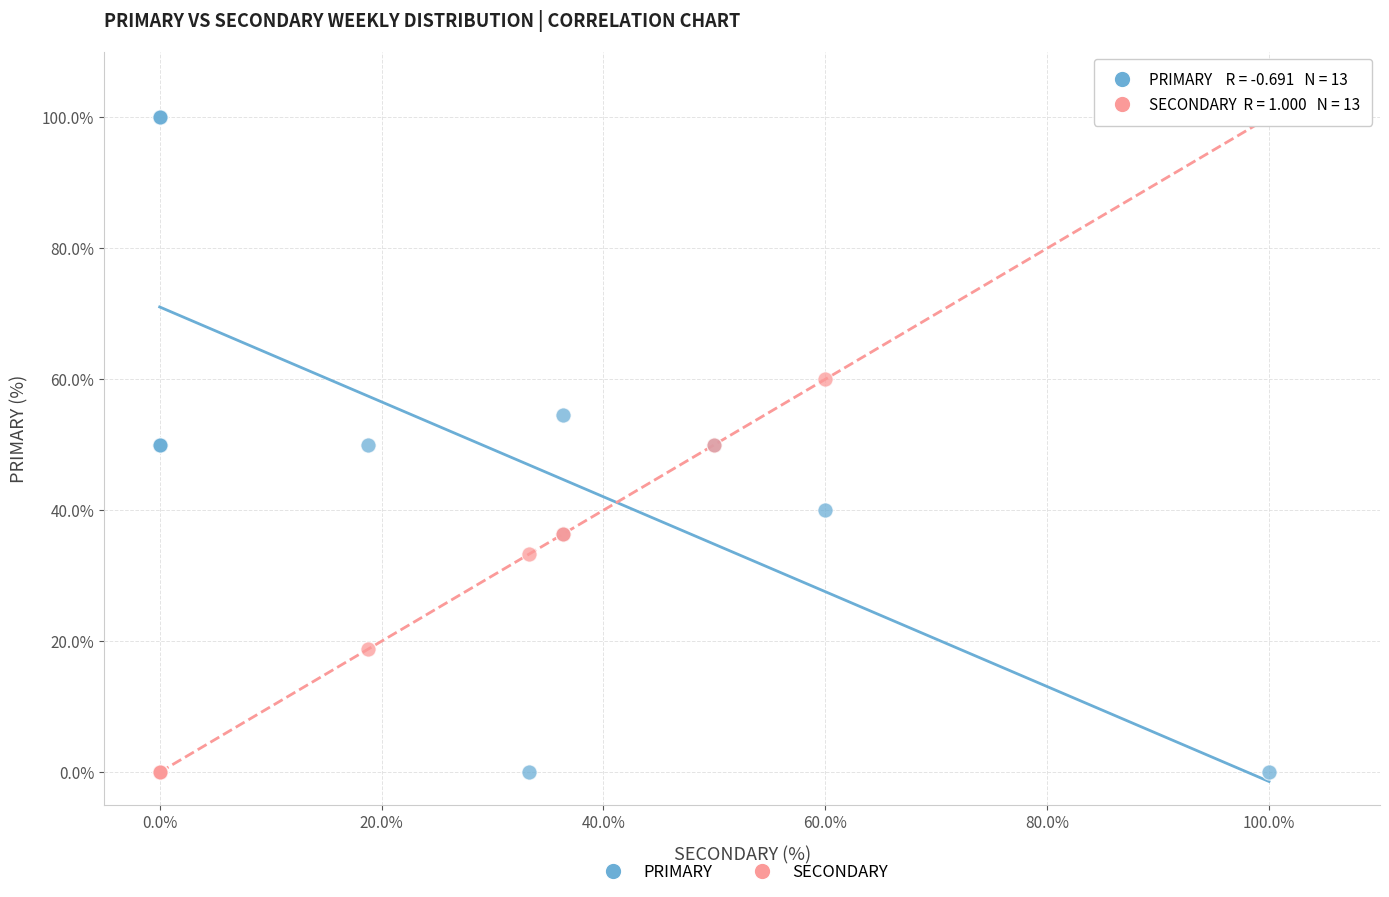

What are all the series names shown in the legend?

PRIMARY, SECONDARY